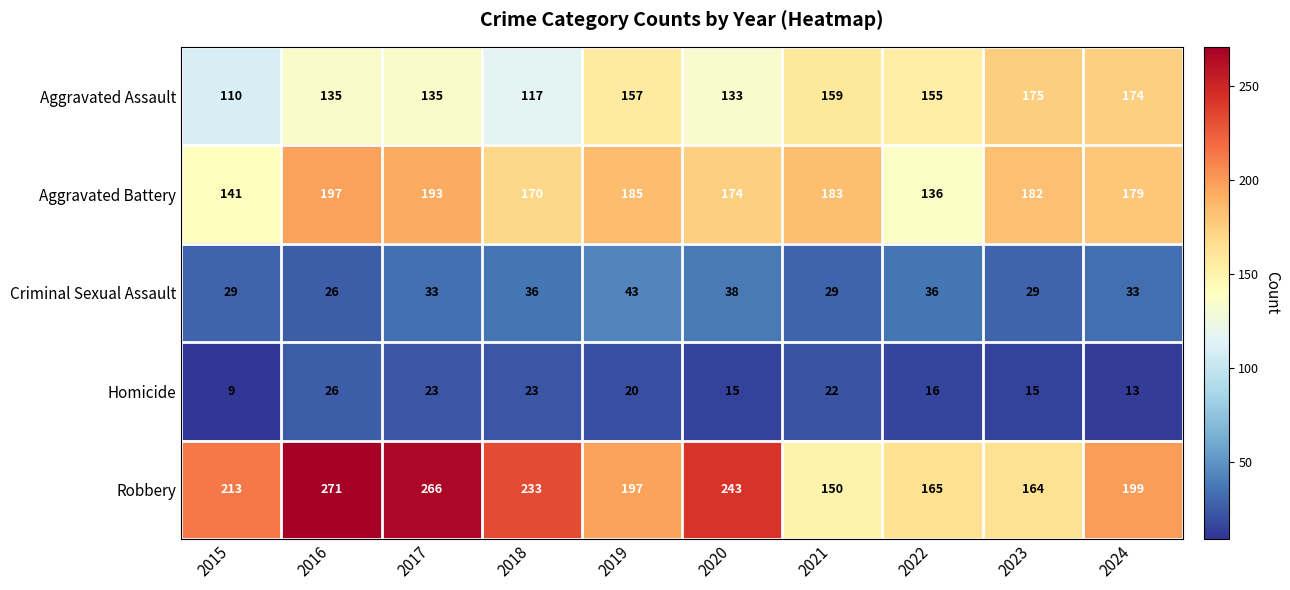

Which series has the largest total across all categories?

Robbery